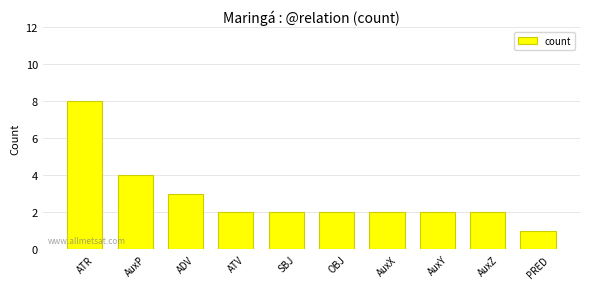

Which category has the highest value across all series?

ATR